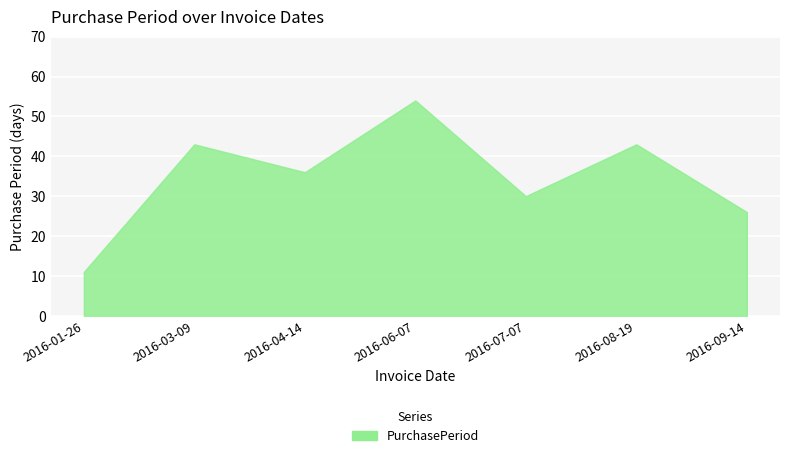

What is the smallest value displayed?

11